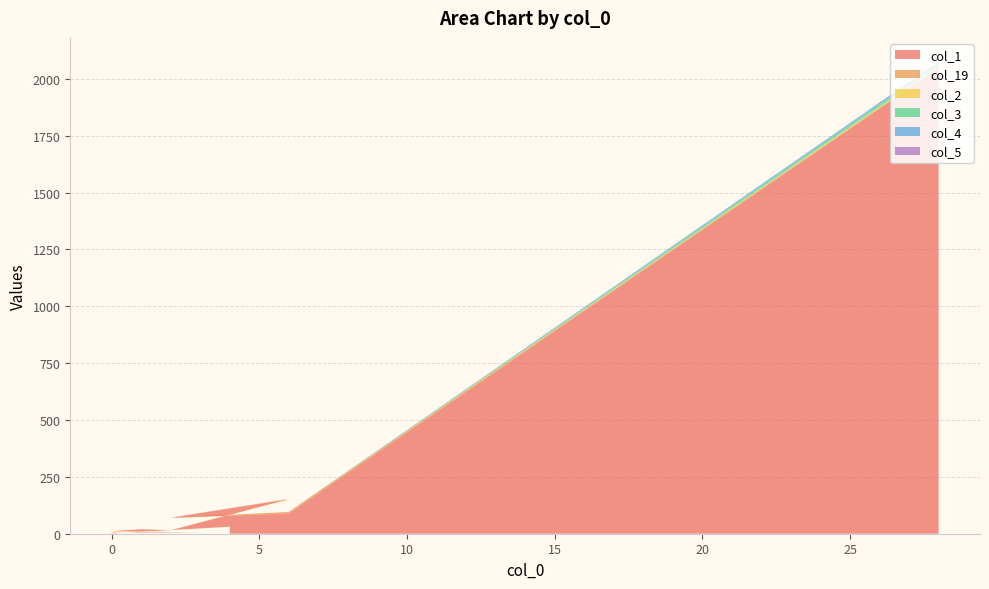

Reading left to right, what are all the values shown in this chart?

col_1: 2047	89	70	152	15	19	11	5	6	7	4	2	2	1	4	2	2	2	1	31
col_19: 3	7	1	1	0	1	0	0	0	0	0	0	0	0	0	0	0	0	0	0
col_2: 5	0	0	1	1	0	1	0	0	0	0	0	0	0	0	0	0	0	0	1
col_3: 12	0	0	0	0	0	0	0	0	0	0	0	0	0	0	0	0	0	0	0
col_4: 8	0	0	0	0	0	0	0	0	0	0	0	0	0	0	0	0	0	0	0
col_5: 1	0	0	0	0	0	0	0	0	0	0	0	0	0	0	0	0	0	0	0